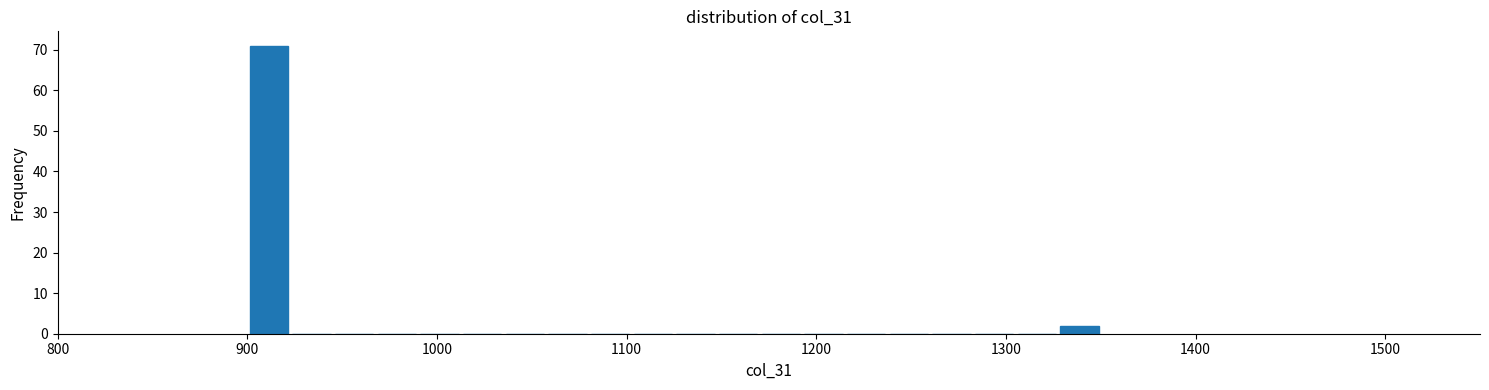

Read against the x-axis, roughly where is the centre of the tallest bar?

910